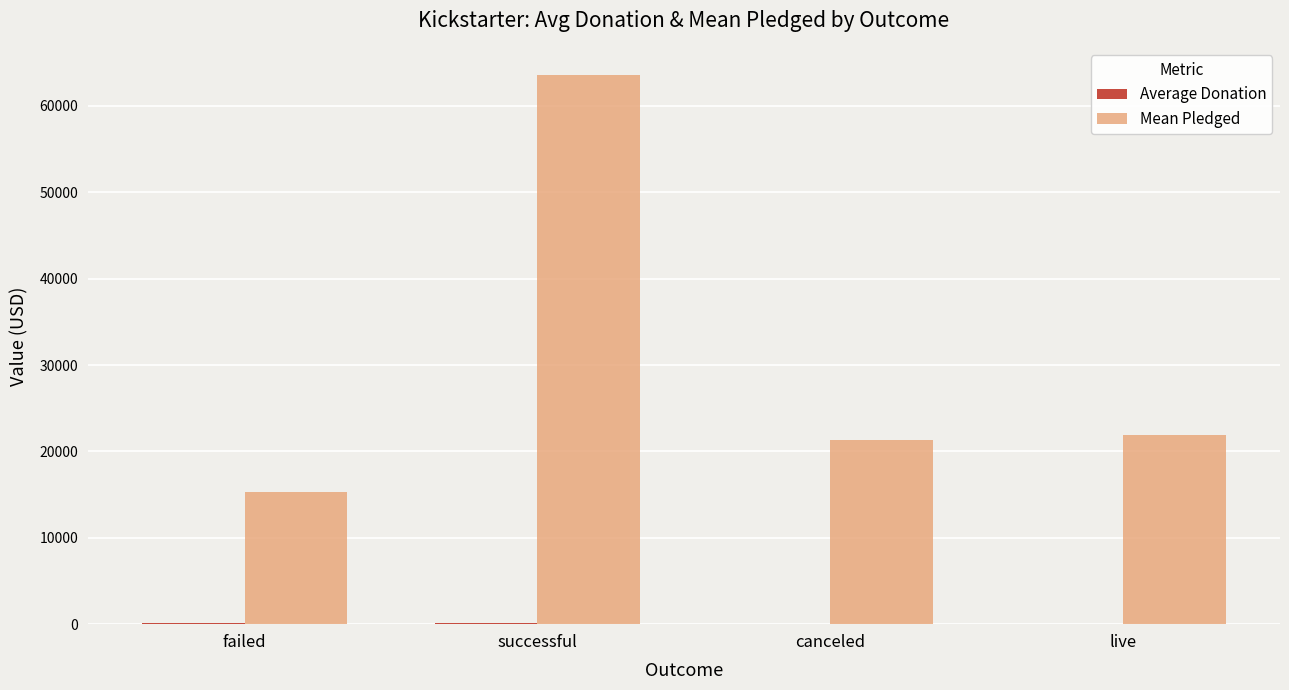

Does the chart contain stacked bars?

No